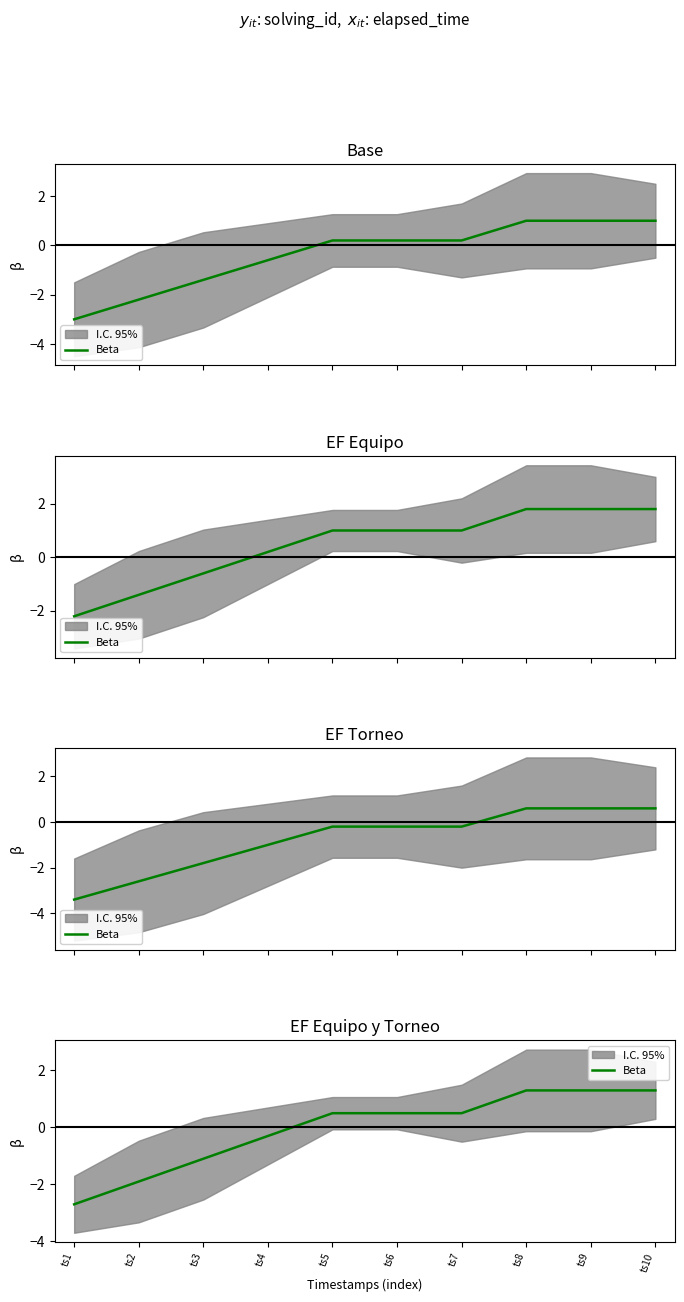

List the labels in order of value, largest first.

ts8, ts9, ts10, ts5, ts6, ts7, ts4, ts3, ts2, ts1